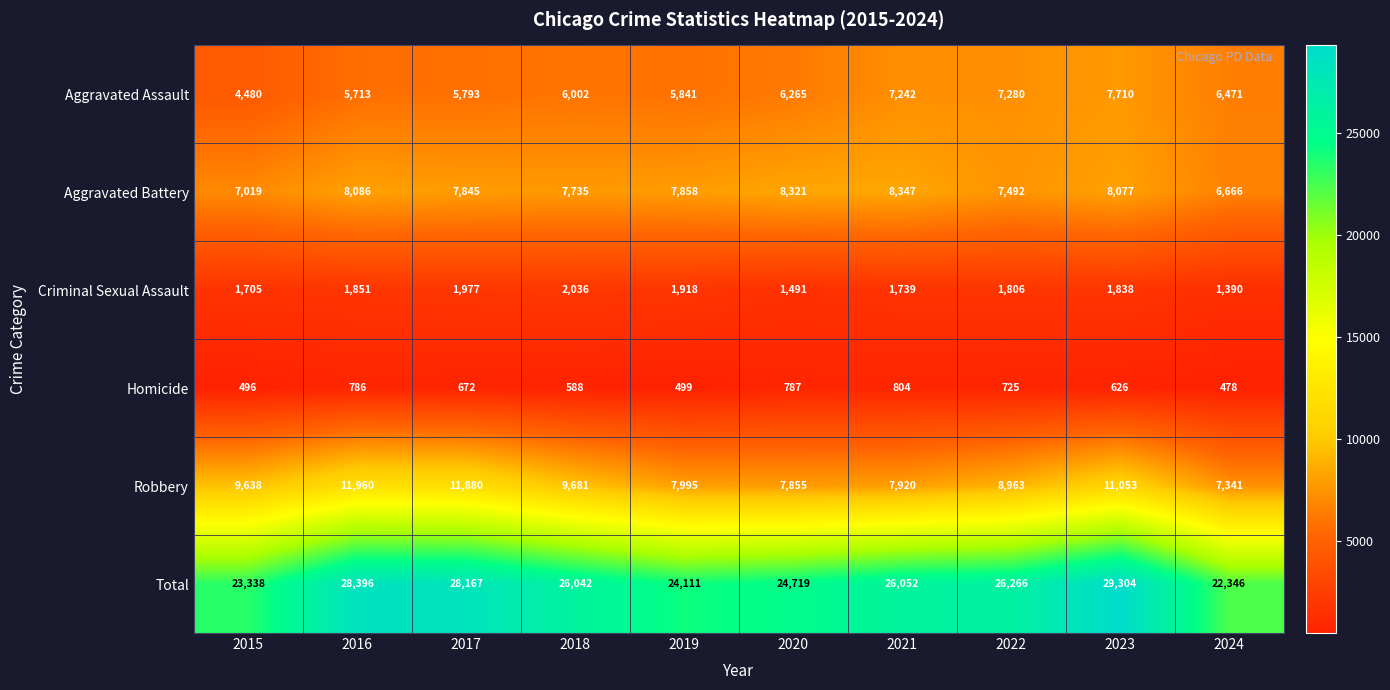

Where does the Homicide series first go above 672?

2016